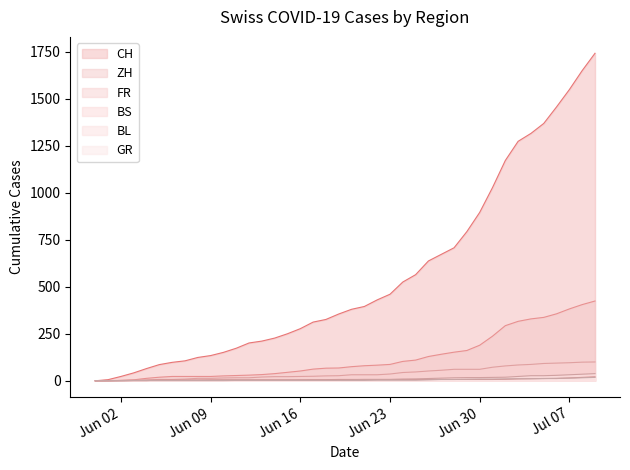

Which series has the largest total across all categories?

CH